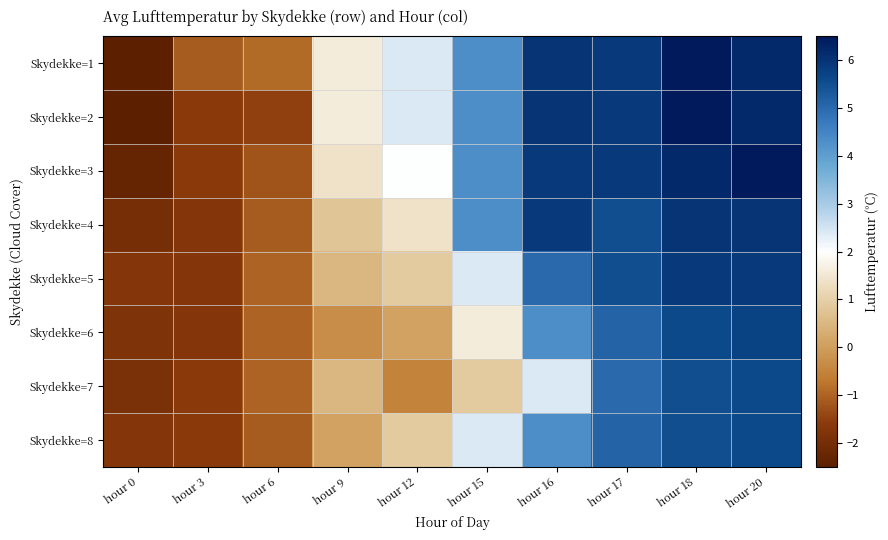

Which has a higher value, hour 17 or hour 0?

hour 17